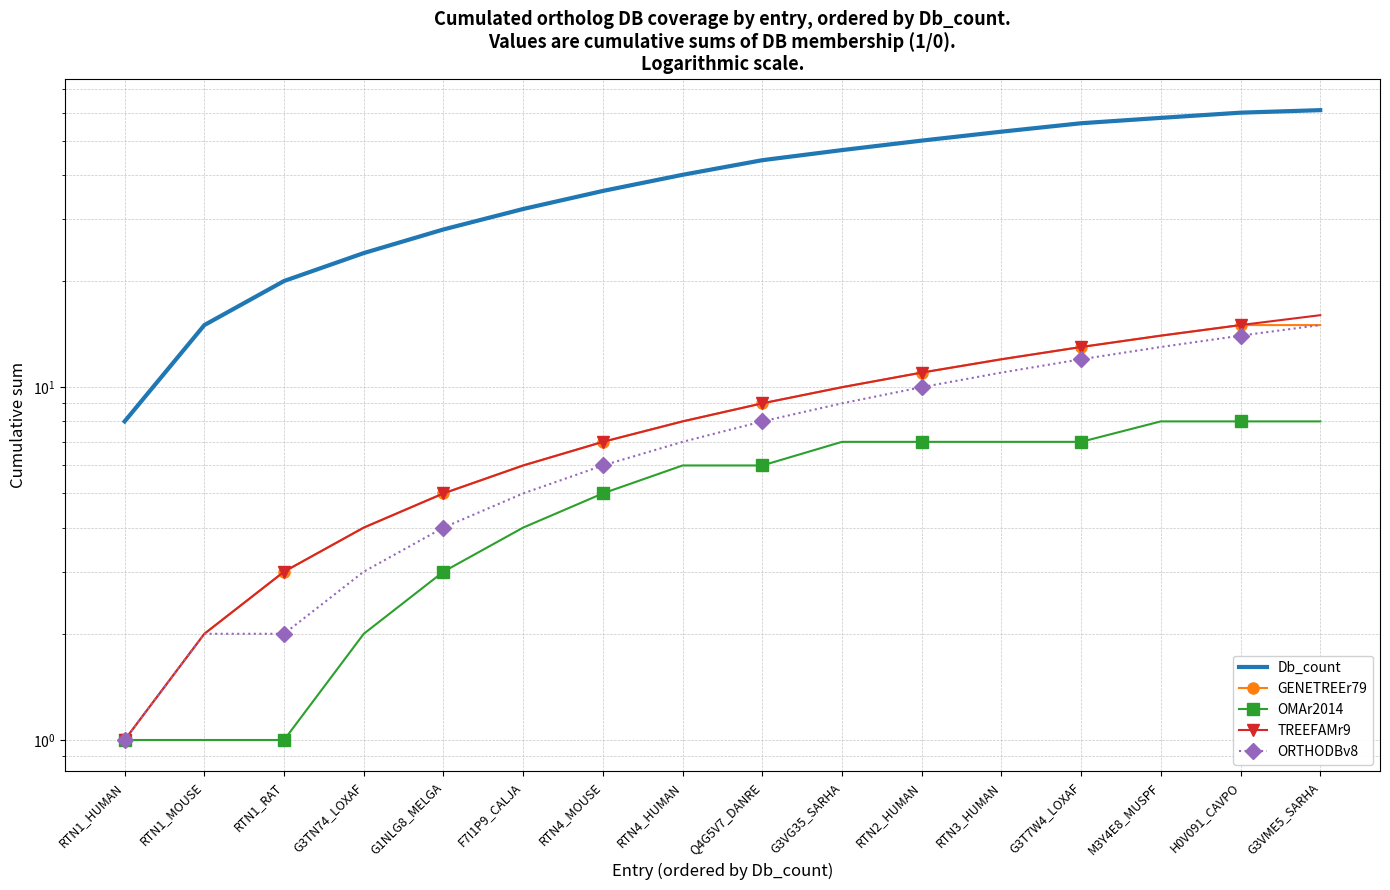

How many distinct data groups are displayed?

5